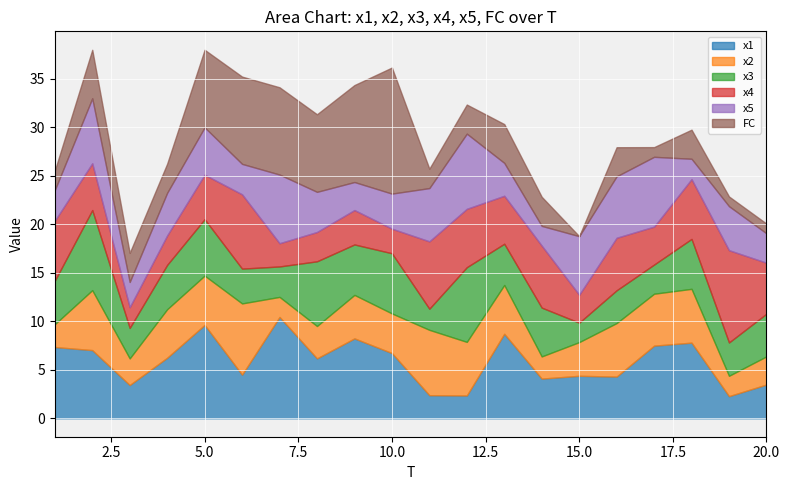

What is the difference between the highest and lowest values at 8?

5.0